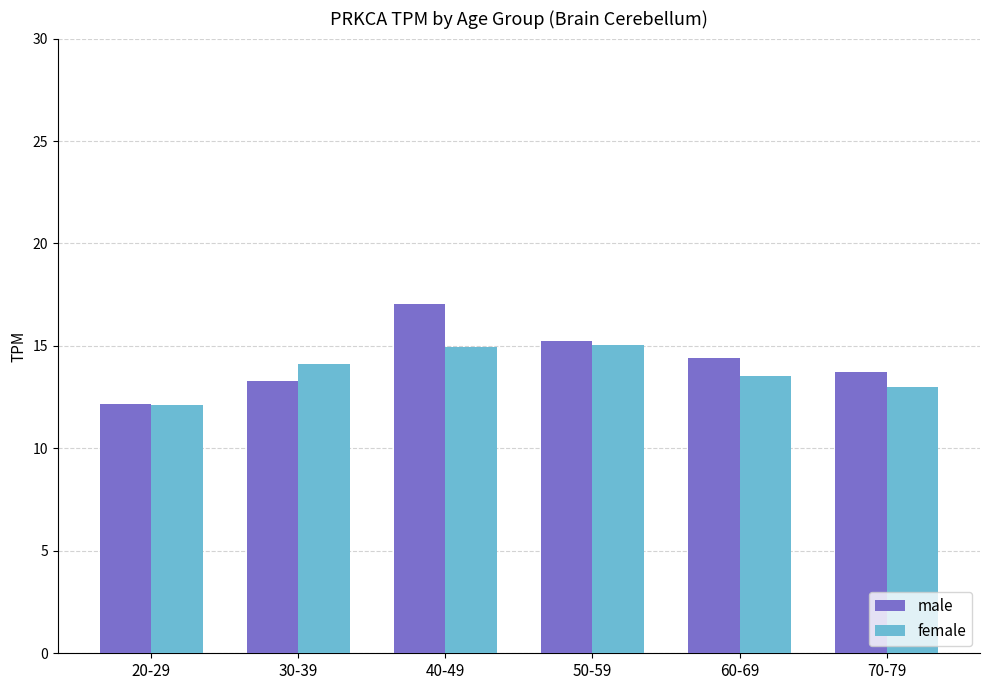

Which label corresponds to the smallest value in the chart?

20-29